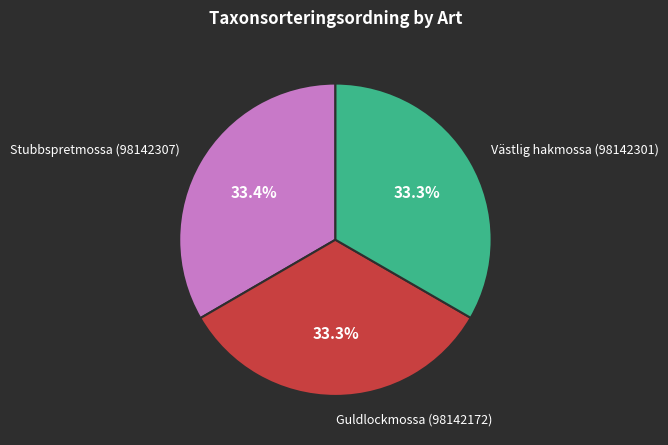

Does any single category account for the majority?

No